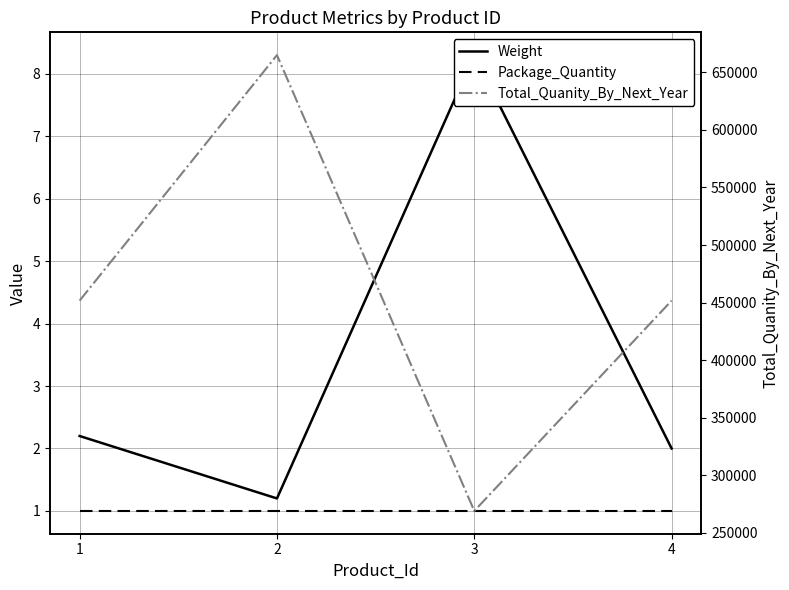

Where is the first local minimum for Total_Quanity_By_Next_Year?

3